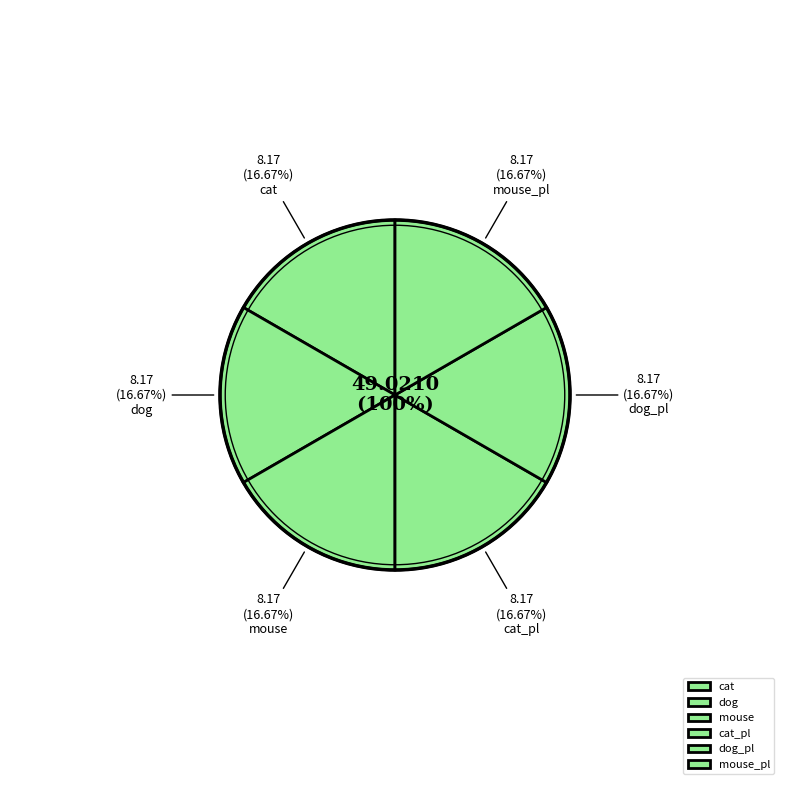

Approximately how many times larger is the value at mouse_pl compared to dog_pl?

1.0